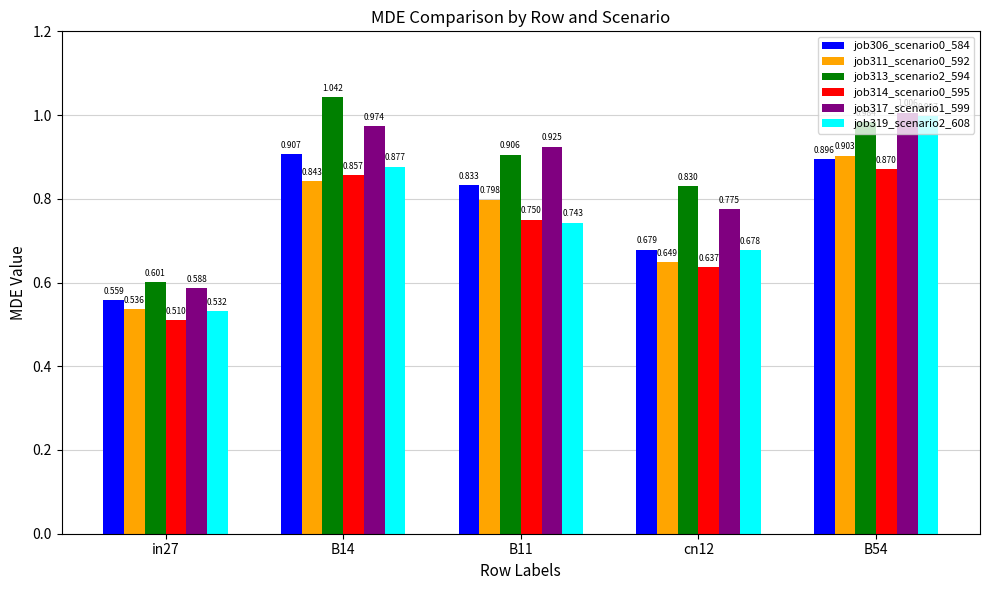

What is the label of the 4th bar from the left?

cn12